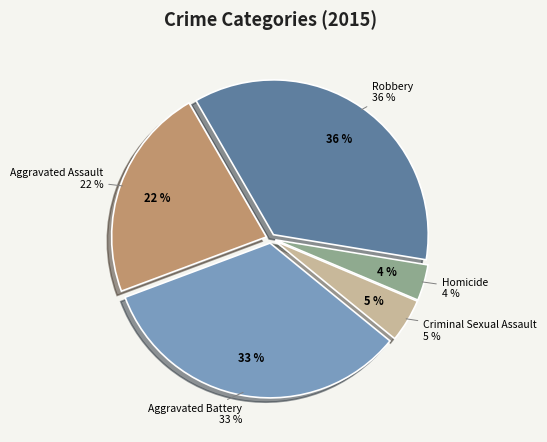

Is there any slice that represents more than half of the pie?

No